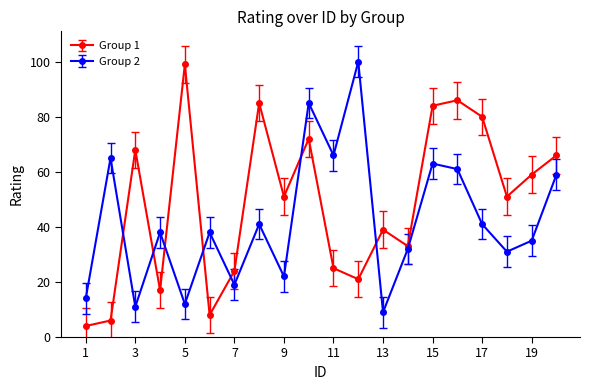

Which series has the largest total across all categories?

Group 1